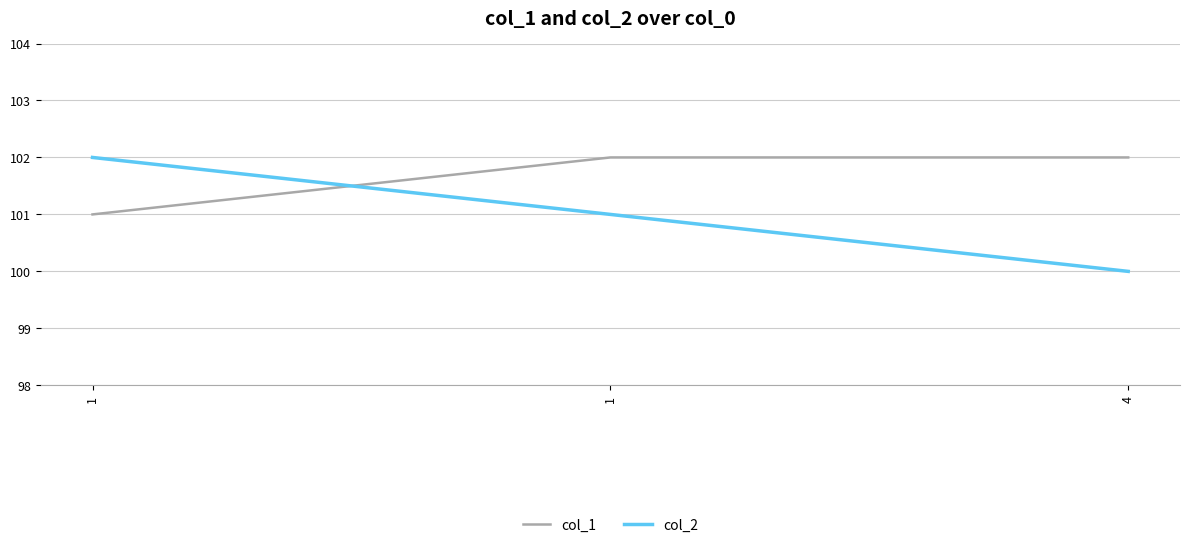

The value of col_2 at 1 is 102. True or false?

True